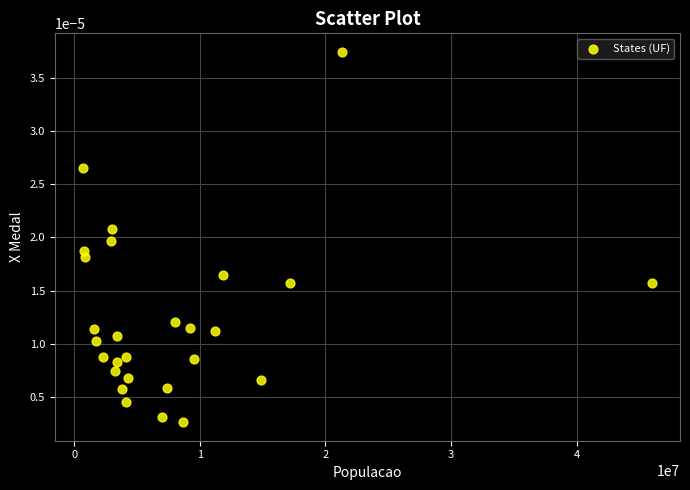

What is the range of X values (max minus min)?

45256401.0